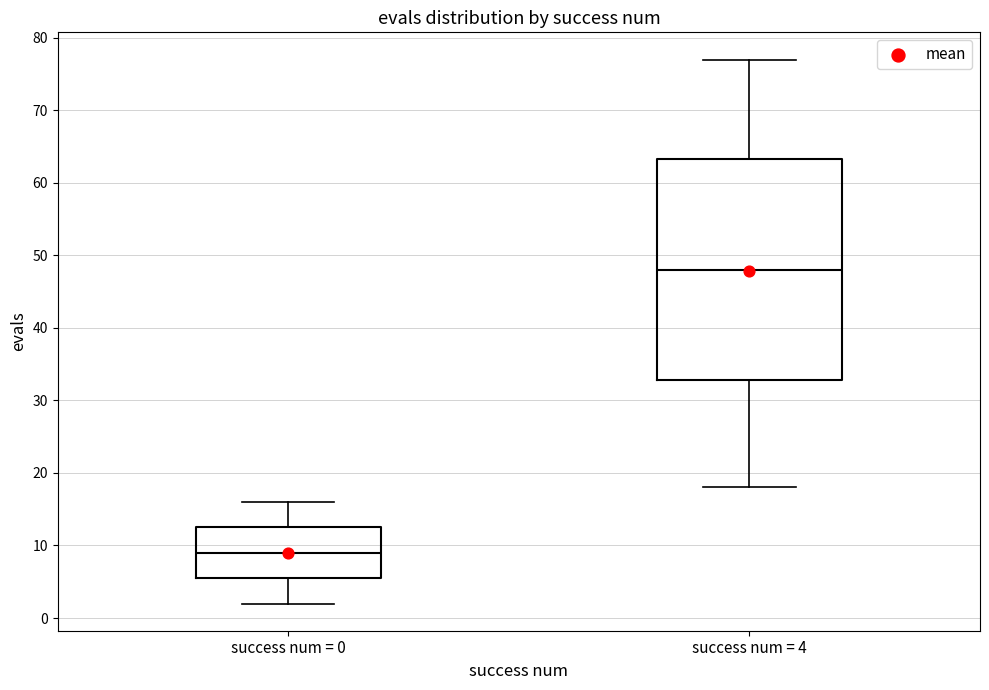

Reading left to right, transcribe this box plot: for each box, give where its median line is, the range the box spans, and where its two whiskers end, as read against the y-axis. The values are not printed on the chart, so give them approximately, as read against the axis.

success num = 0: median 9, box 6 to 13, whiskers 2 to 16
success num = 4: median 48, box 33 to 63, whiskers 18 to 77